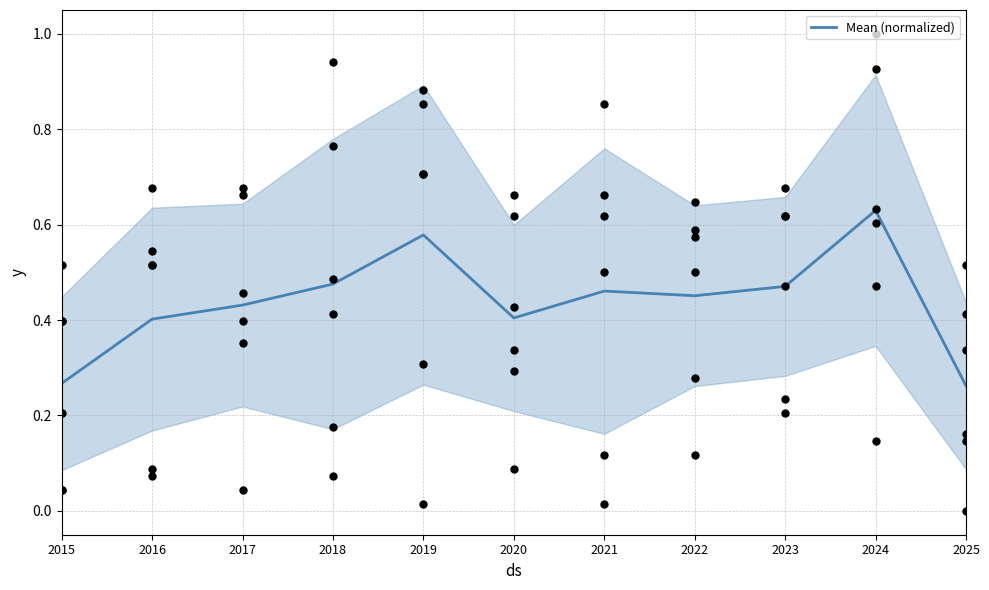

What is the change in value from 2018 to 2019?

+0.1